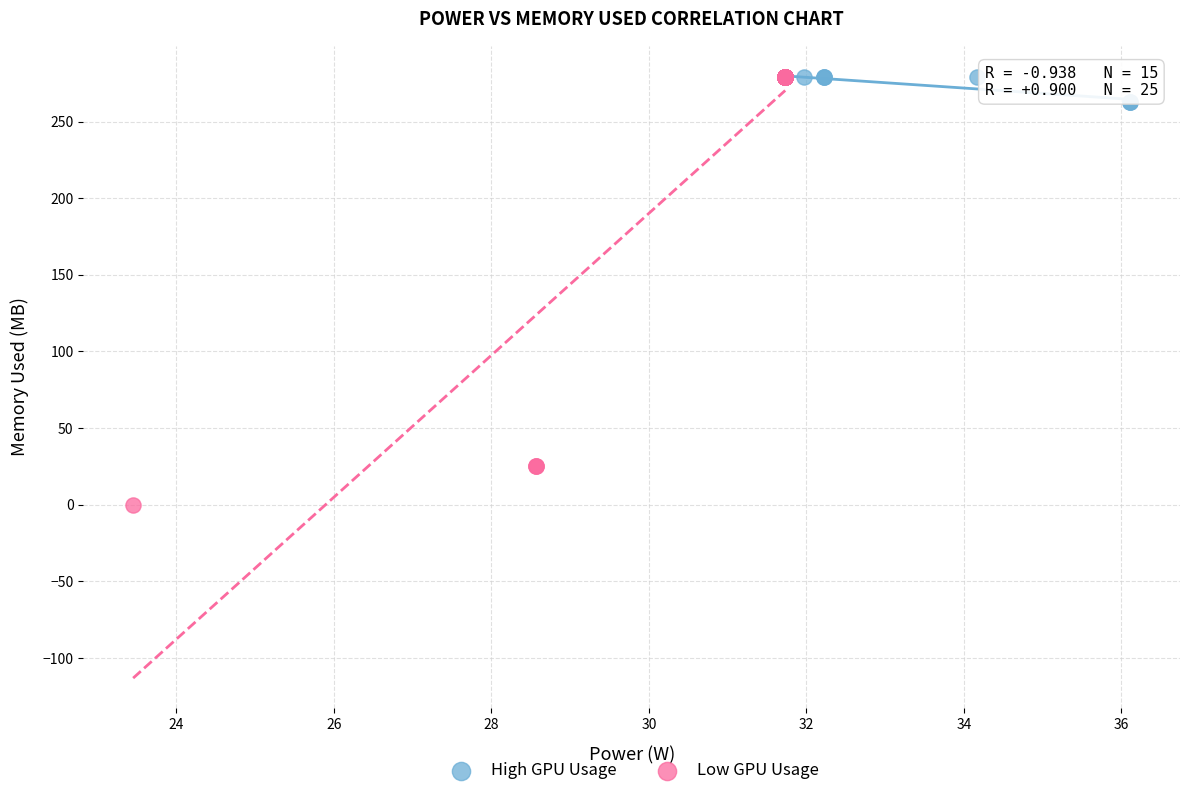

Which series has the largest Y range (max minus min)?

Low GPU Usage